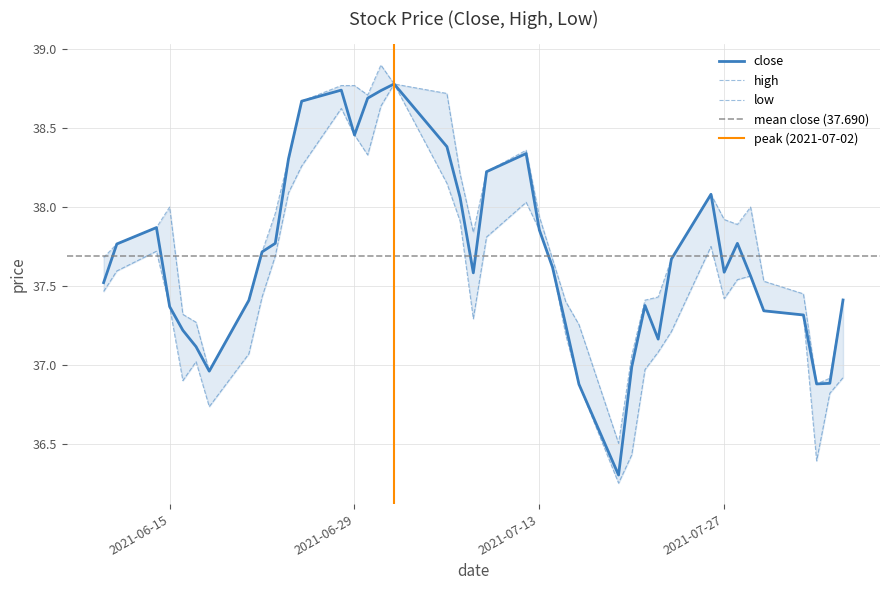

What is the maximum value for low?

38.8